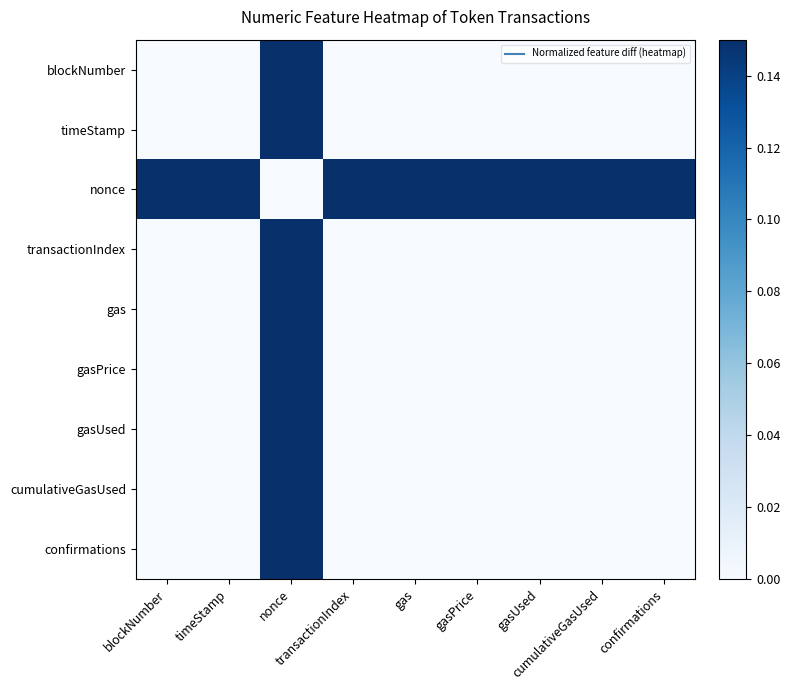

At which category does the chart reach its minimum across all series?

blockNumber